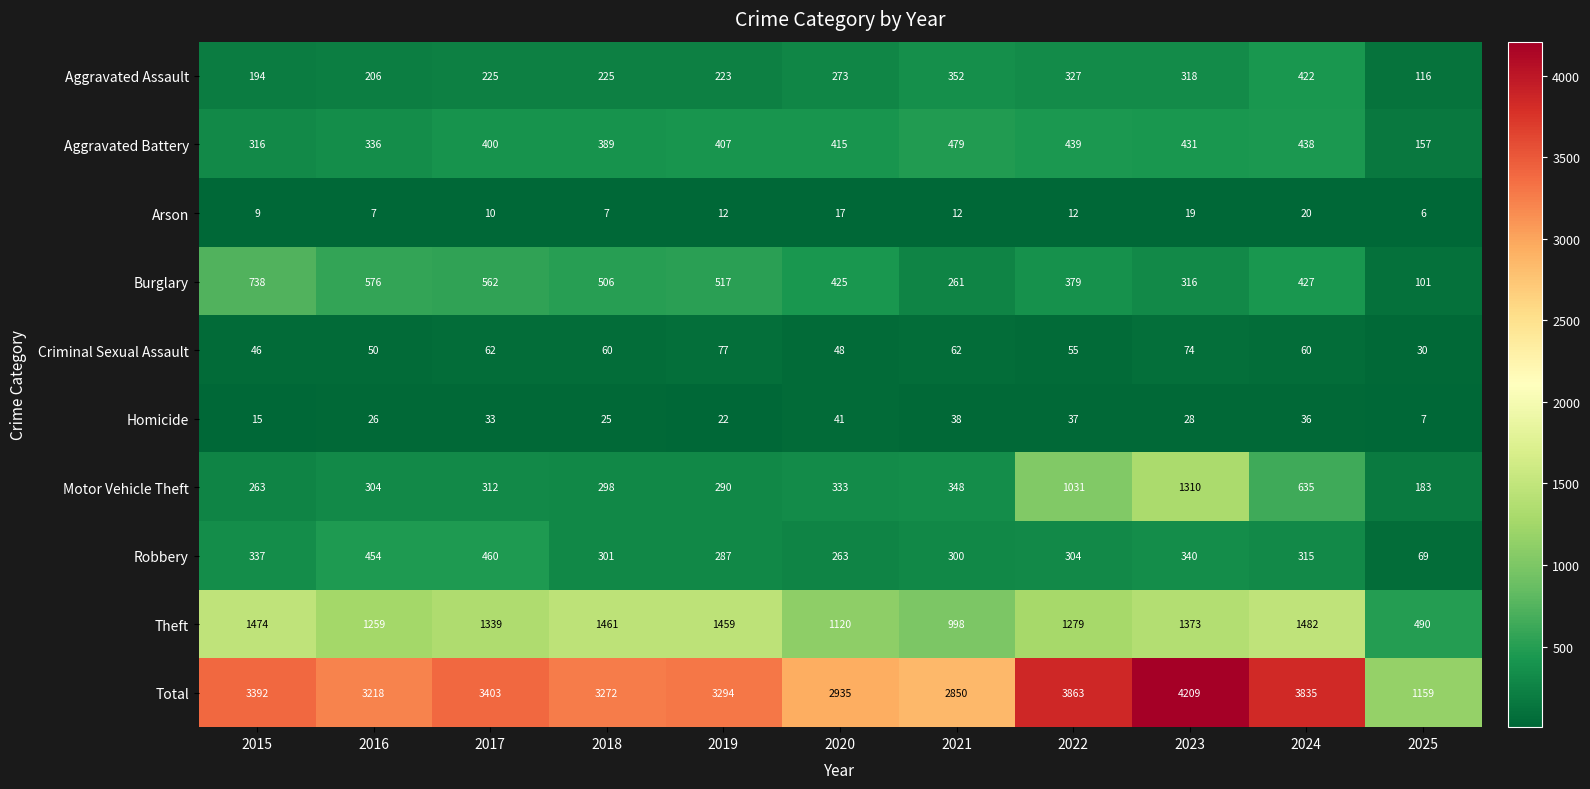

True or false: Arson has a value of 18 at 2021.

False